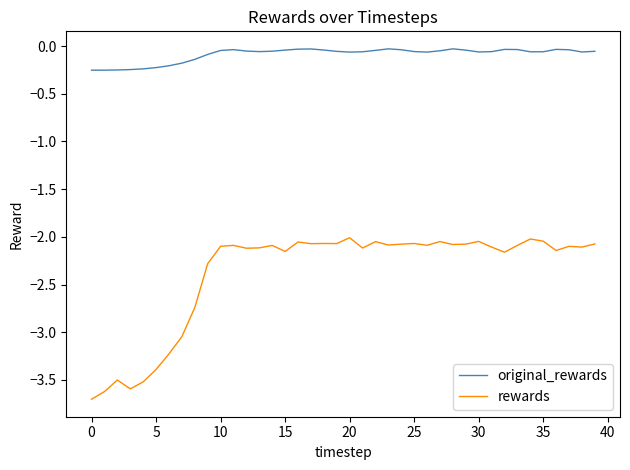

List the series in order of their overall mean, highest first.

original_rewards, rewards